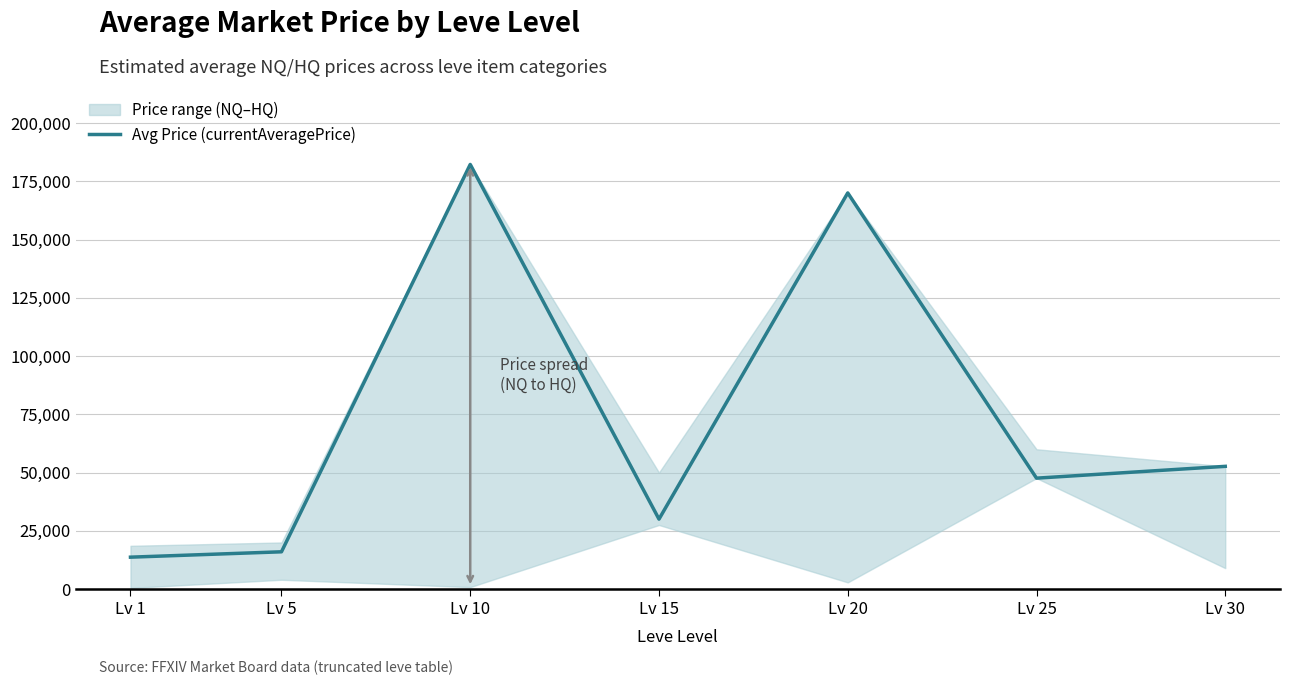

At which label is the value closest to 97958?

Lv 30